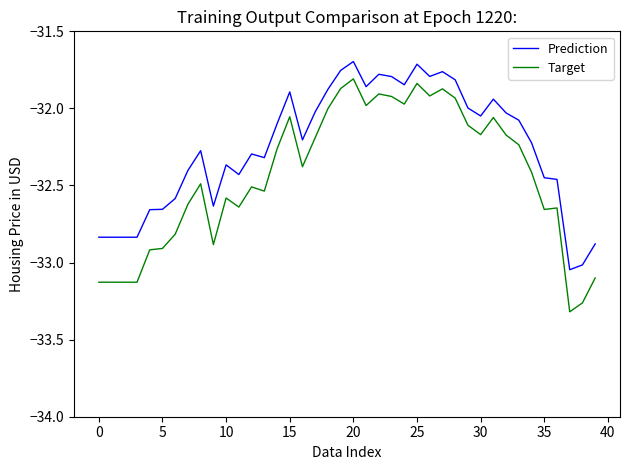

Rank the series by their maximum value, from lowest to highest.

Target, Prediction